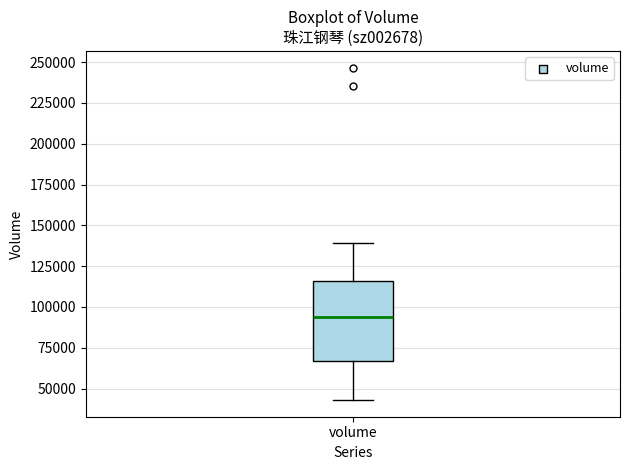

Transcribe this box plot: give where the median line is, the range the box spans, and where the two whiskers end, as read against the y-axis. The values are not printed on the chart, so give them approximately, as read against the axis.

median 95000, box 65000 to 115000, whiskers 45000 to 140000